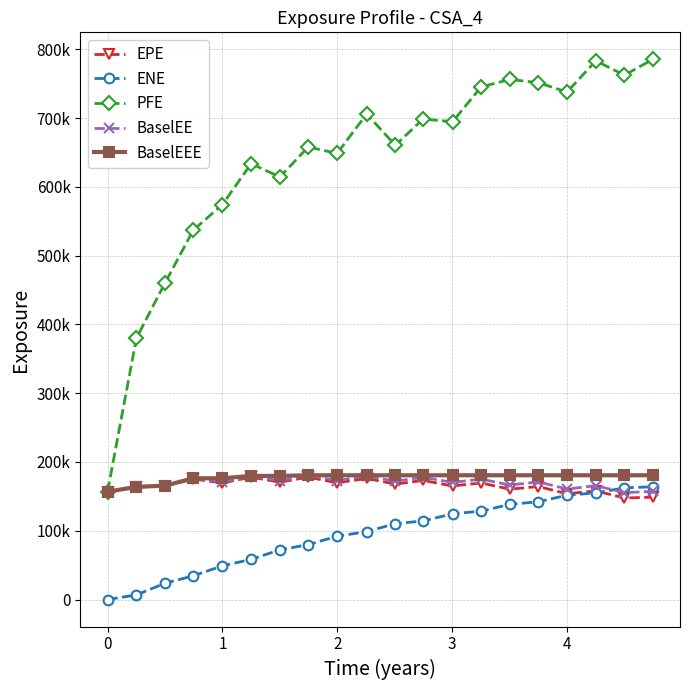

What are all the series names shown in the legend?

EPE, ENE, PFE, BaselEE, BaselEEE